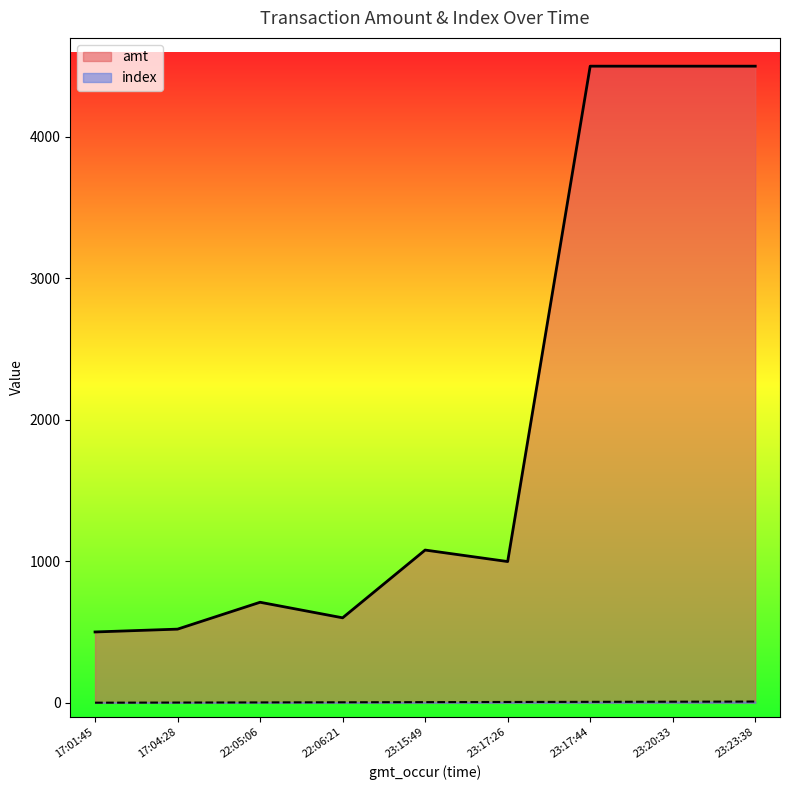

What is the value of the amt point at the 4th from the left?

600.0